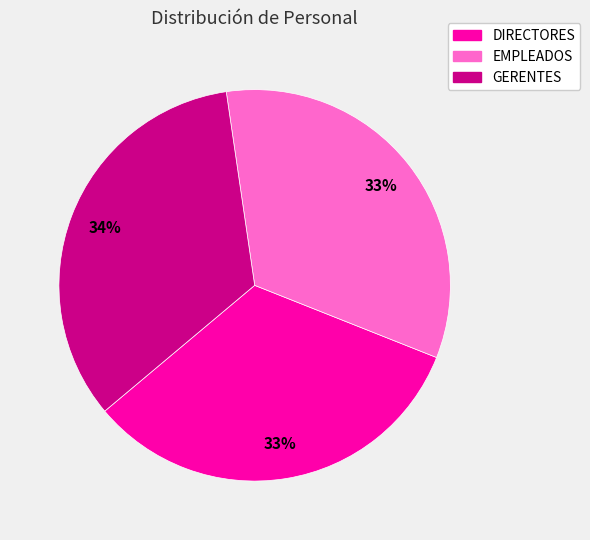

Does GERENTES account for over 50% of the chart?

No